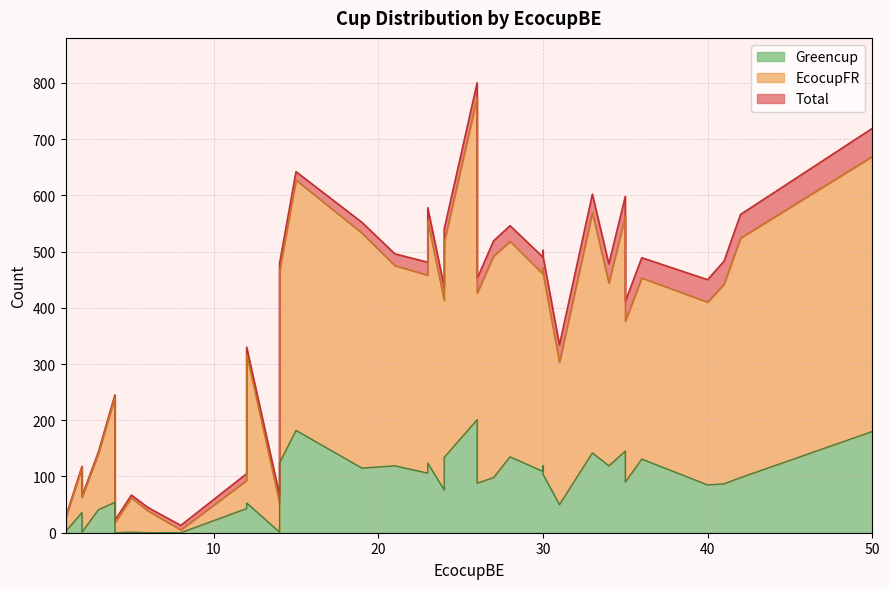

Which has a higher value, 25 or 21?

21